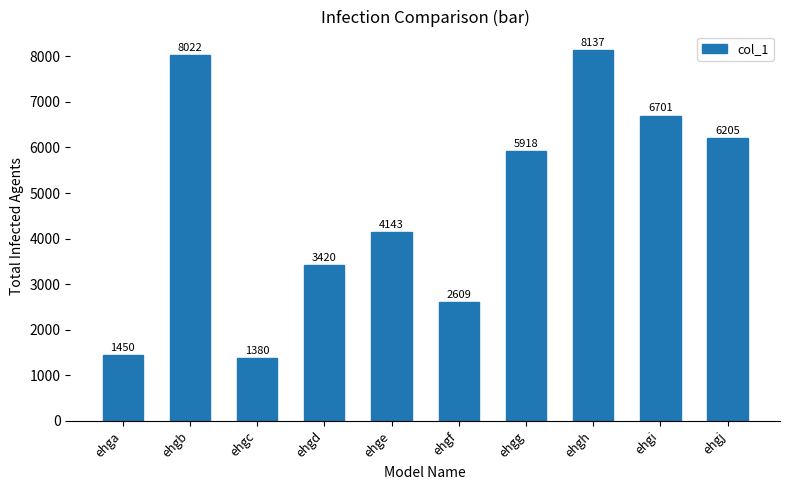

Are the bars horizontal?

No